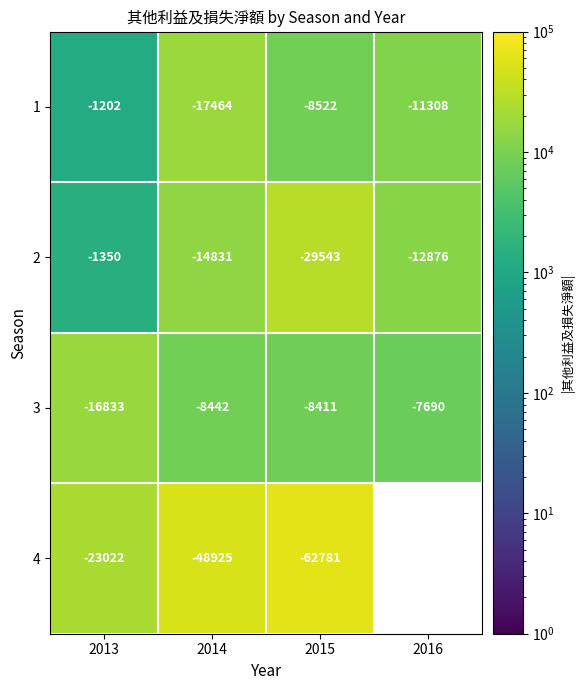

At which category is the sum across all series the highest?

2015